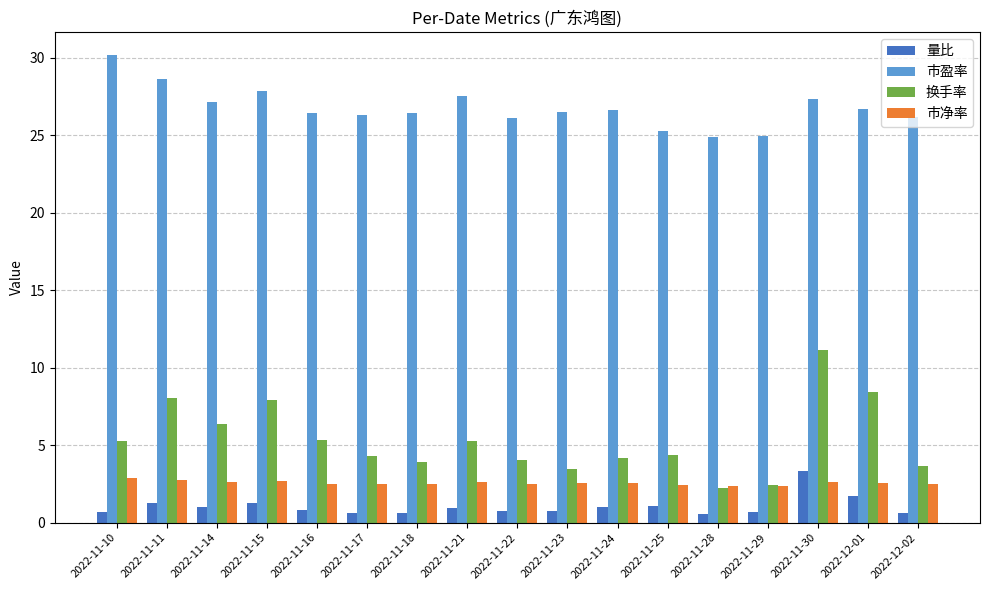

What are all the series names shown in the legend?

量比, 市盈率, 换手率, 市净率